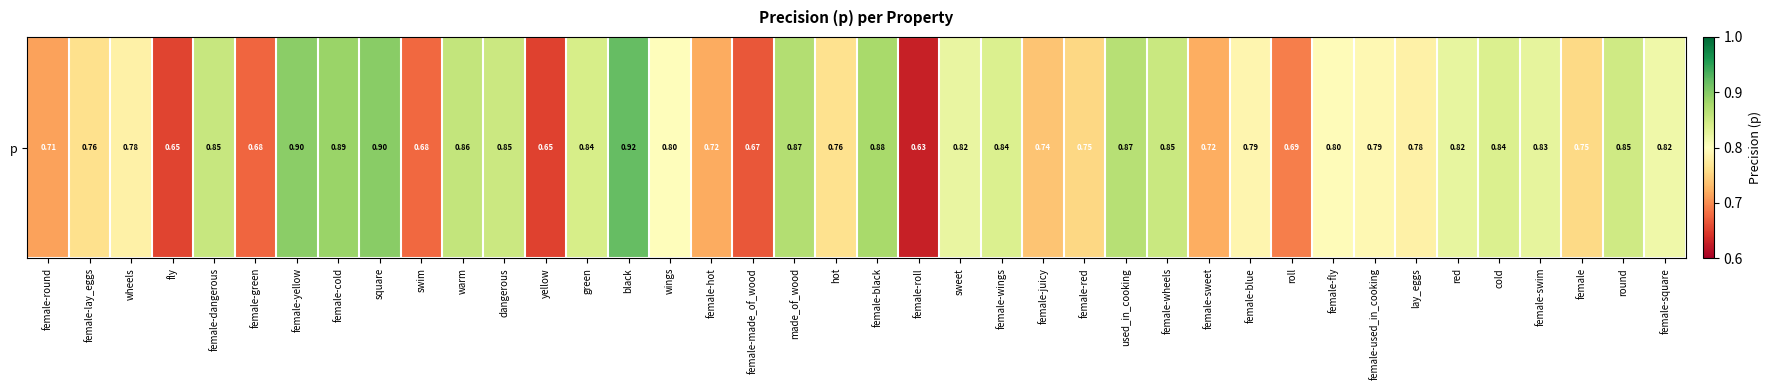

Where is the data nearest to the value 0?

female-roll